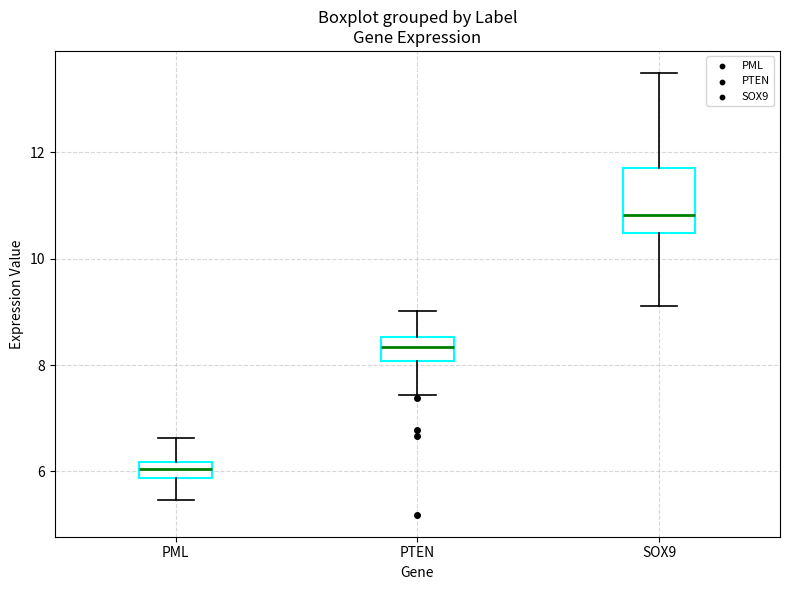

Reading left to right, transcribe this box plot: for each box, give where its median line is, the range the box spans, and where its two whiskers end, as read against the y-axis. The values are not printed on the chart, so give them approximately, as read against the axis.

PML: median 6.0, box 5.8 to 6.2, whiskers 5.4 to 6.6
PTEN: median 8.4, box 8.0 to 8.6, whiskers 7.4 to 9.0
SOX9: median 10.8, box 10.4 to 11.6, whiskers 9.2 to 13.4